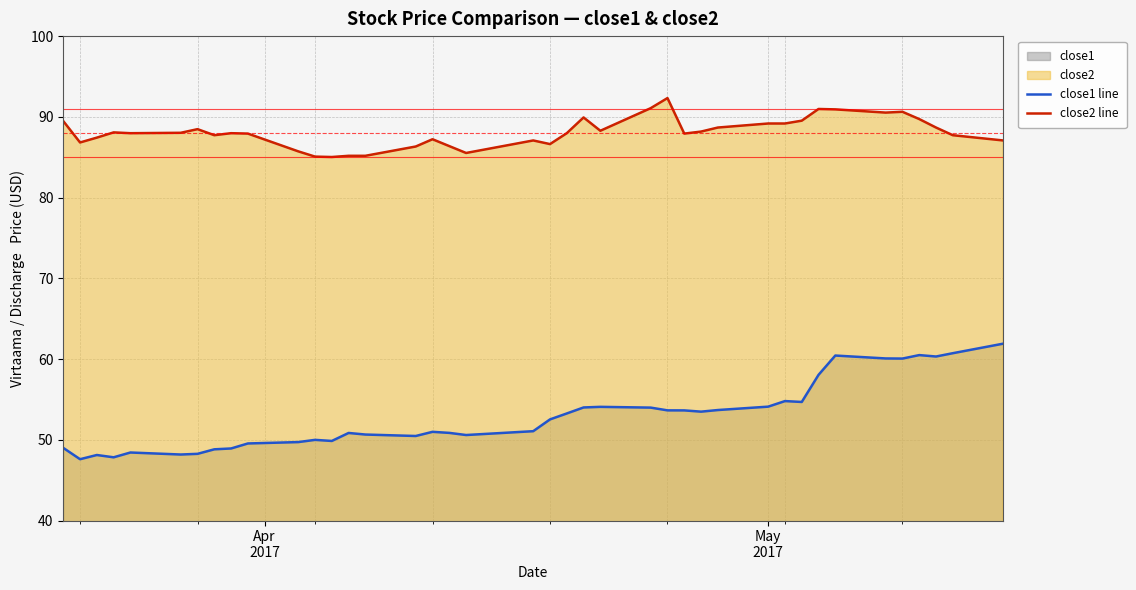

Rank the series by their maximum value, from lowest to highest.

close1 line, close2 line